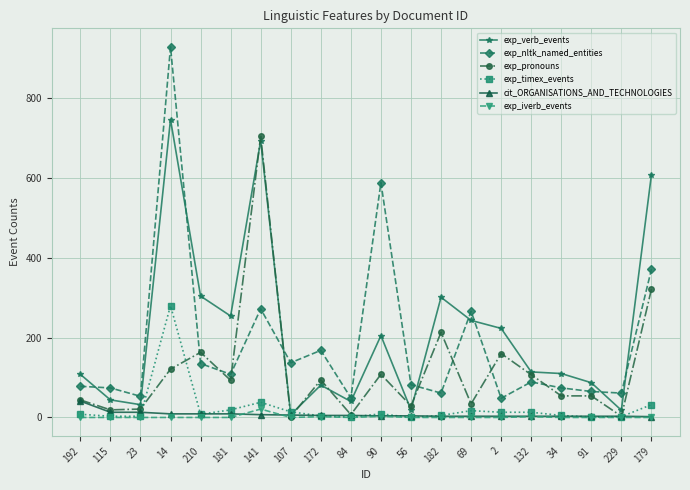

What are all the series names shown in the legend?

exp_verb_events, exp_nltk_named_entities, exp_pronouns, exp_timex_events, cit_ORGANISATIONS_AND_TECHNOLOGIES, exp_iverb_events